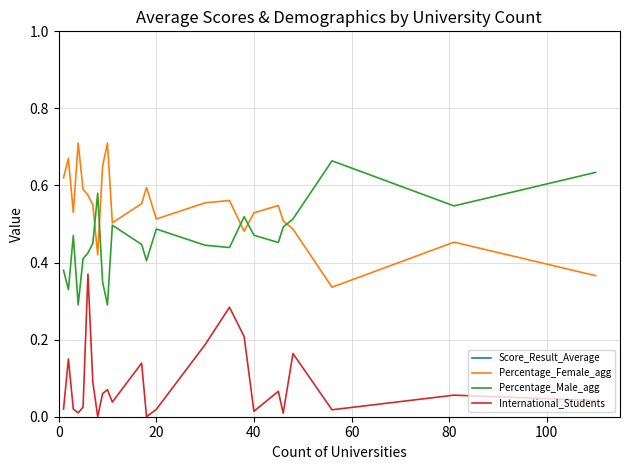

True or false: International_Students and Percentage_Female_agg cross at least once.

False